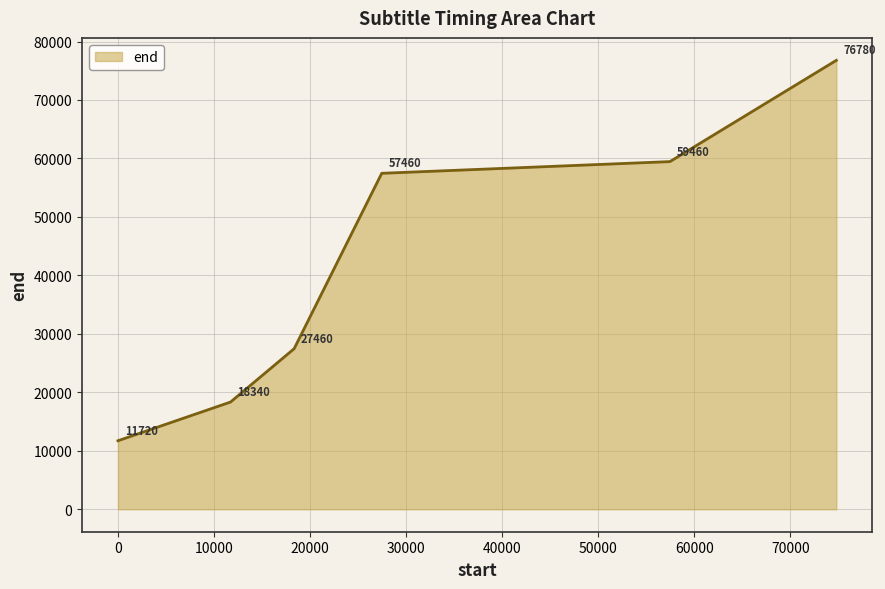

What is the average value?

41870